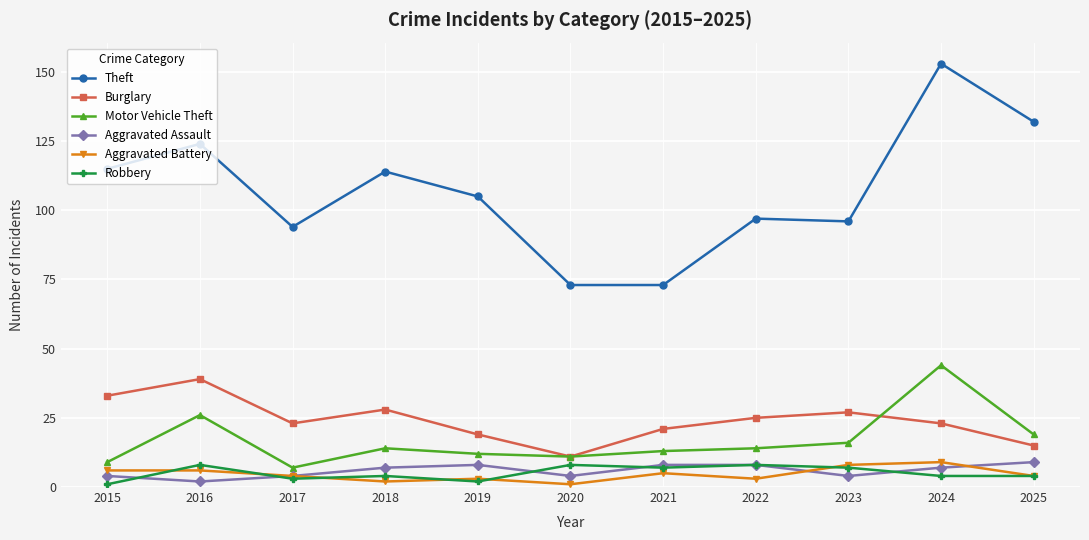

Where is the first local minimum for Theft?

2017